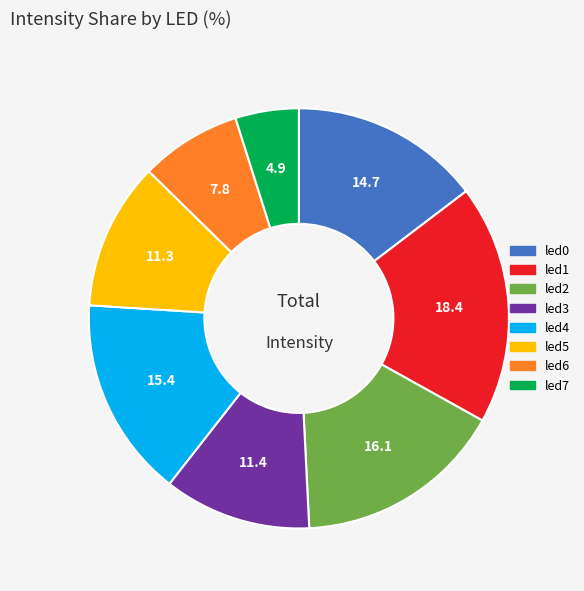

Is it true that led6 is 8% of the pie?

True